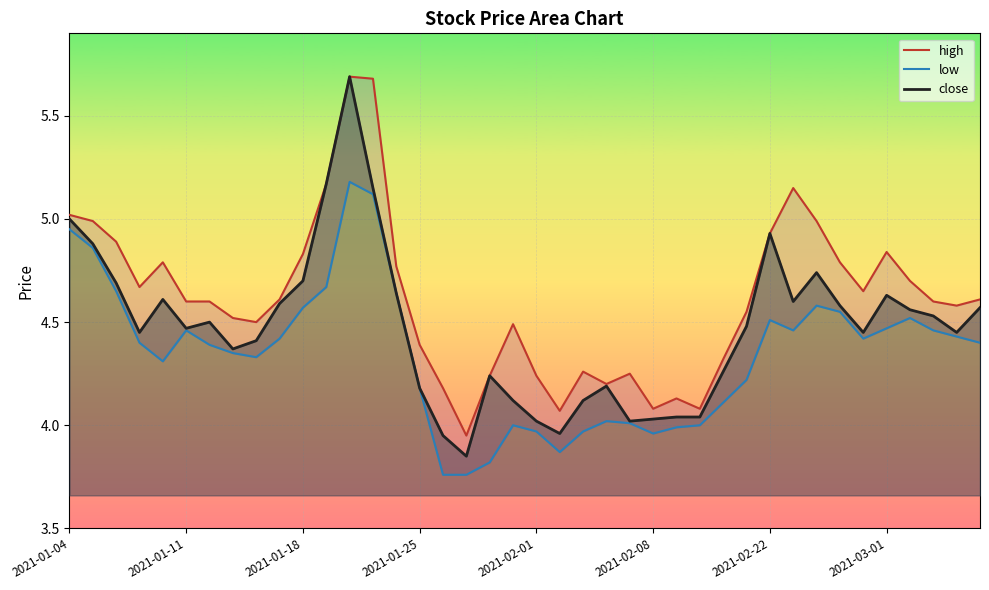

What is the sum of all low values?

173.7